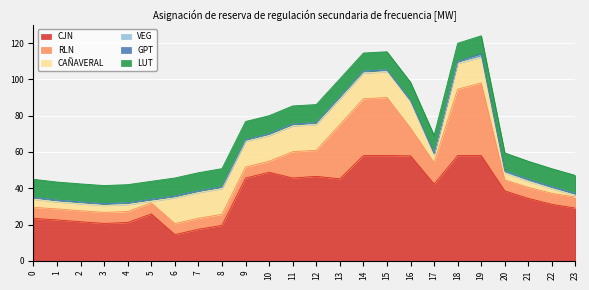

What is the value of the VEG point at the 24th from the left?

1.0